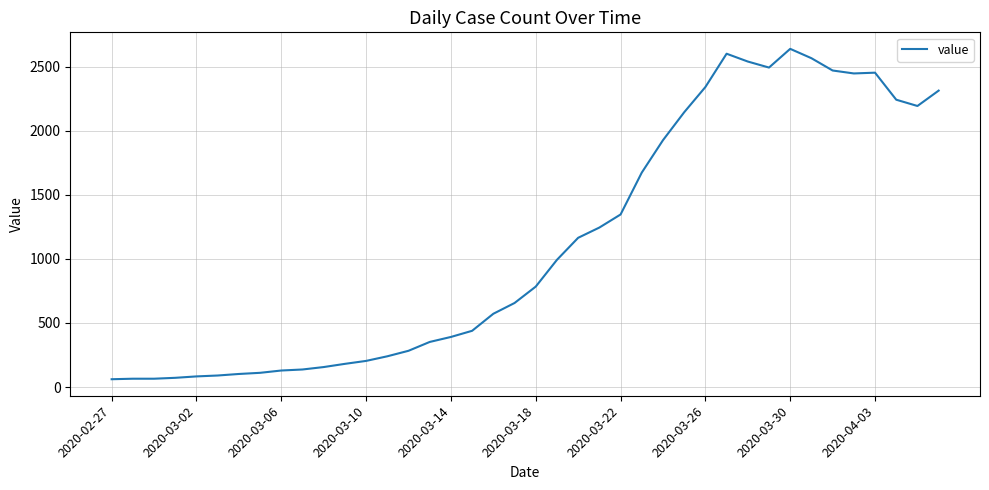

What is the greatest value displayed?

2640